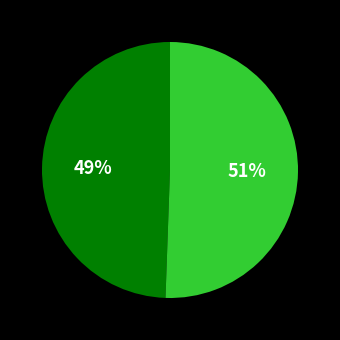

How many slices are in this pie chart?

2